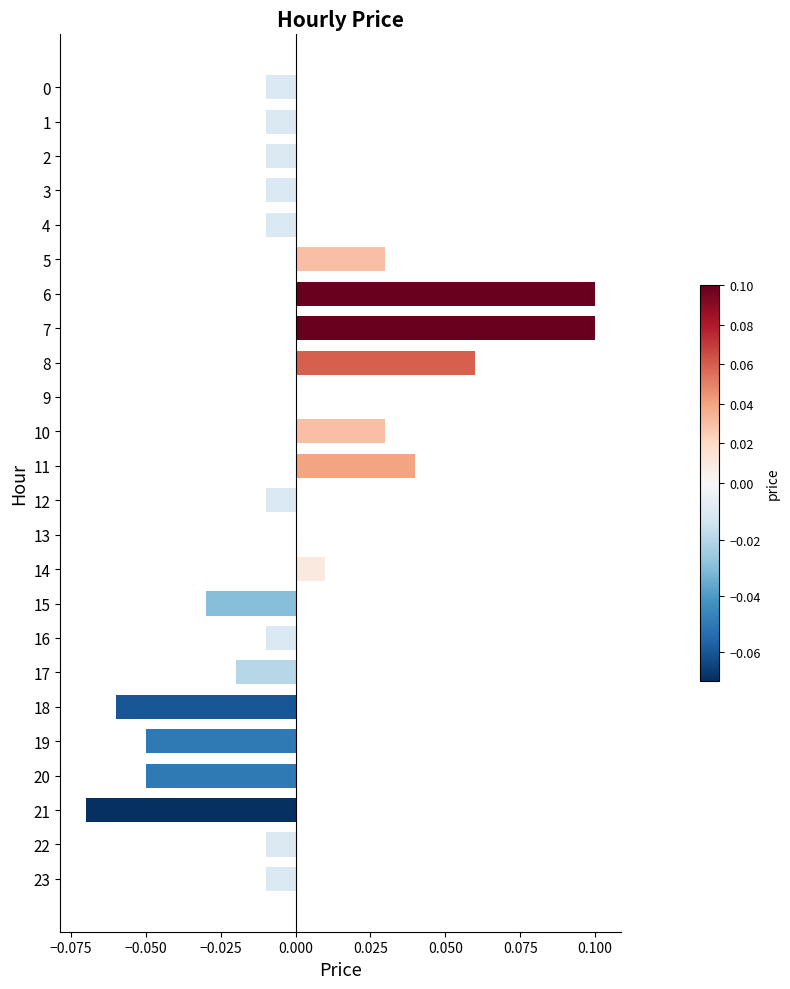

Are the bars horizontal?

Yes